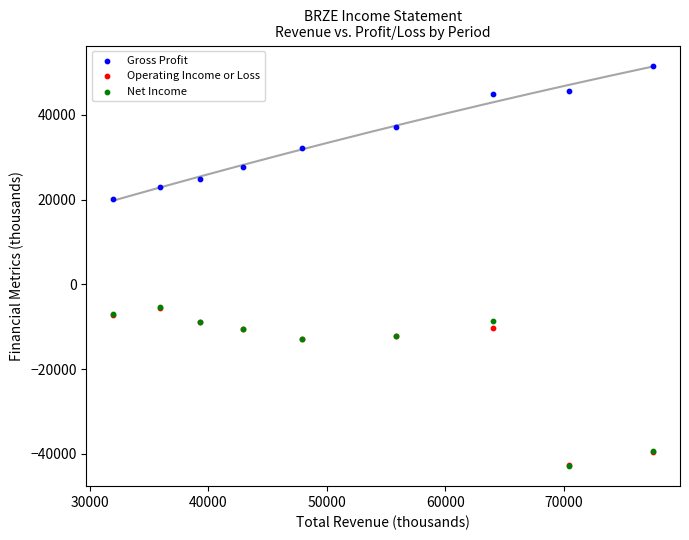

What are all the series names shown in the legend?

Gross Profit, Operating Income or Loss, Net Income